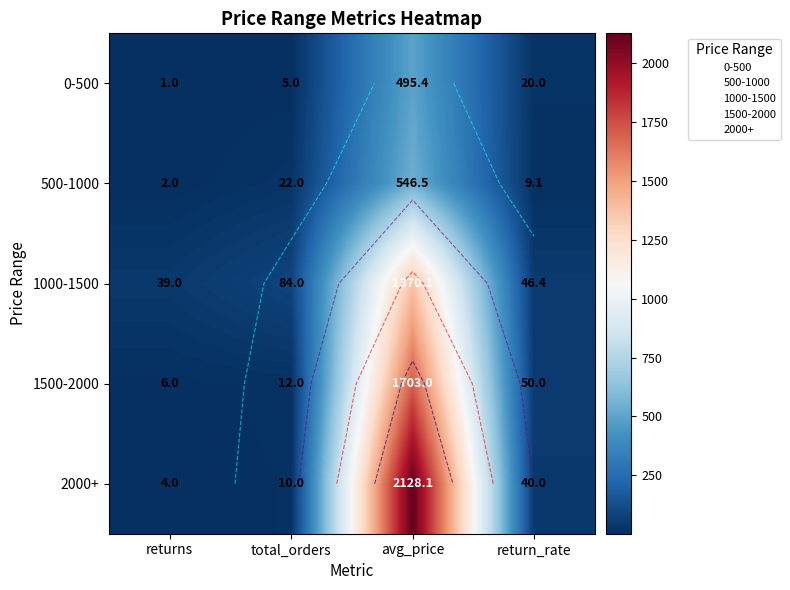

True or false: 1500-2000 has a value of 3.9 at total_orders.

False